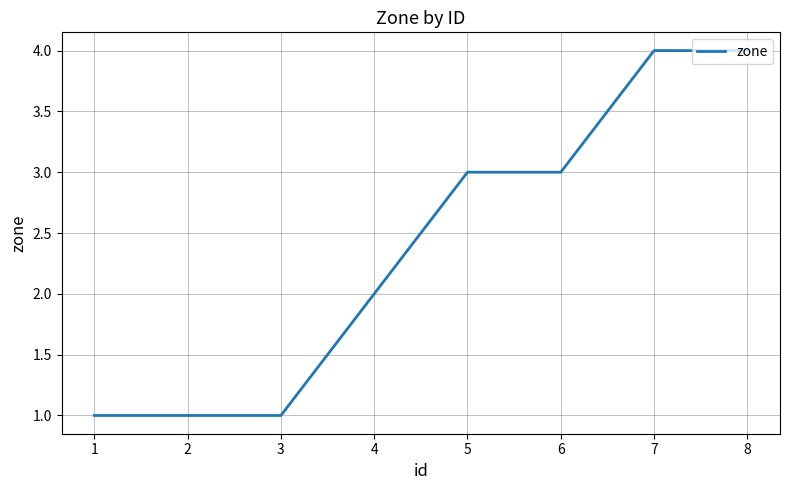

What is the sum of all values?

19